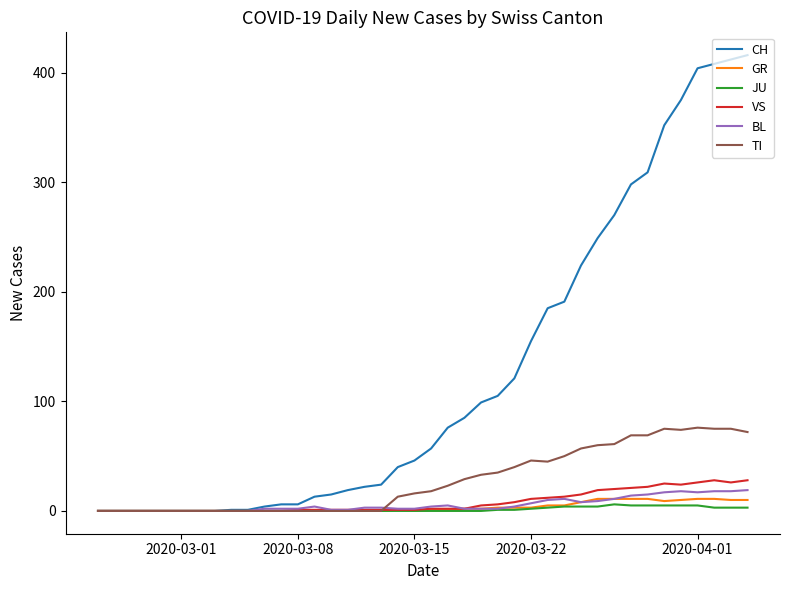

Which series has the widest spread of values?

CH